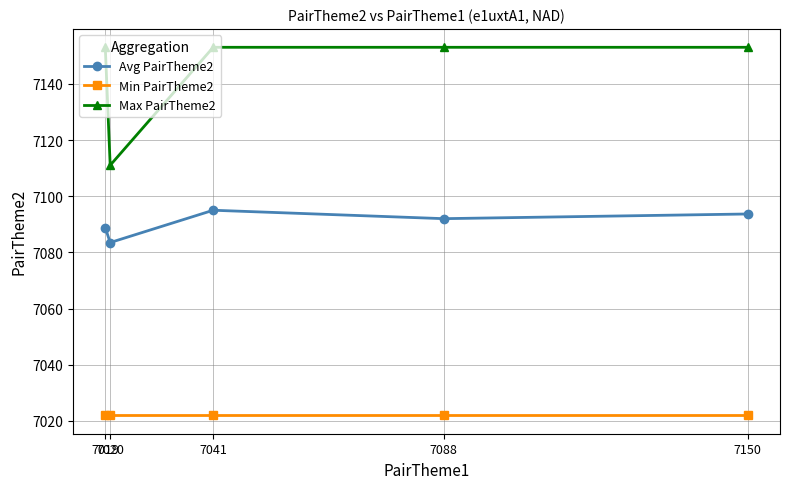

How many data points in Avg PairTheme2 are less than 7092?

2